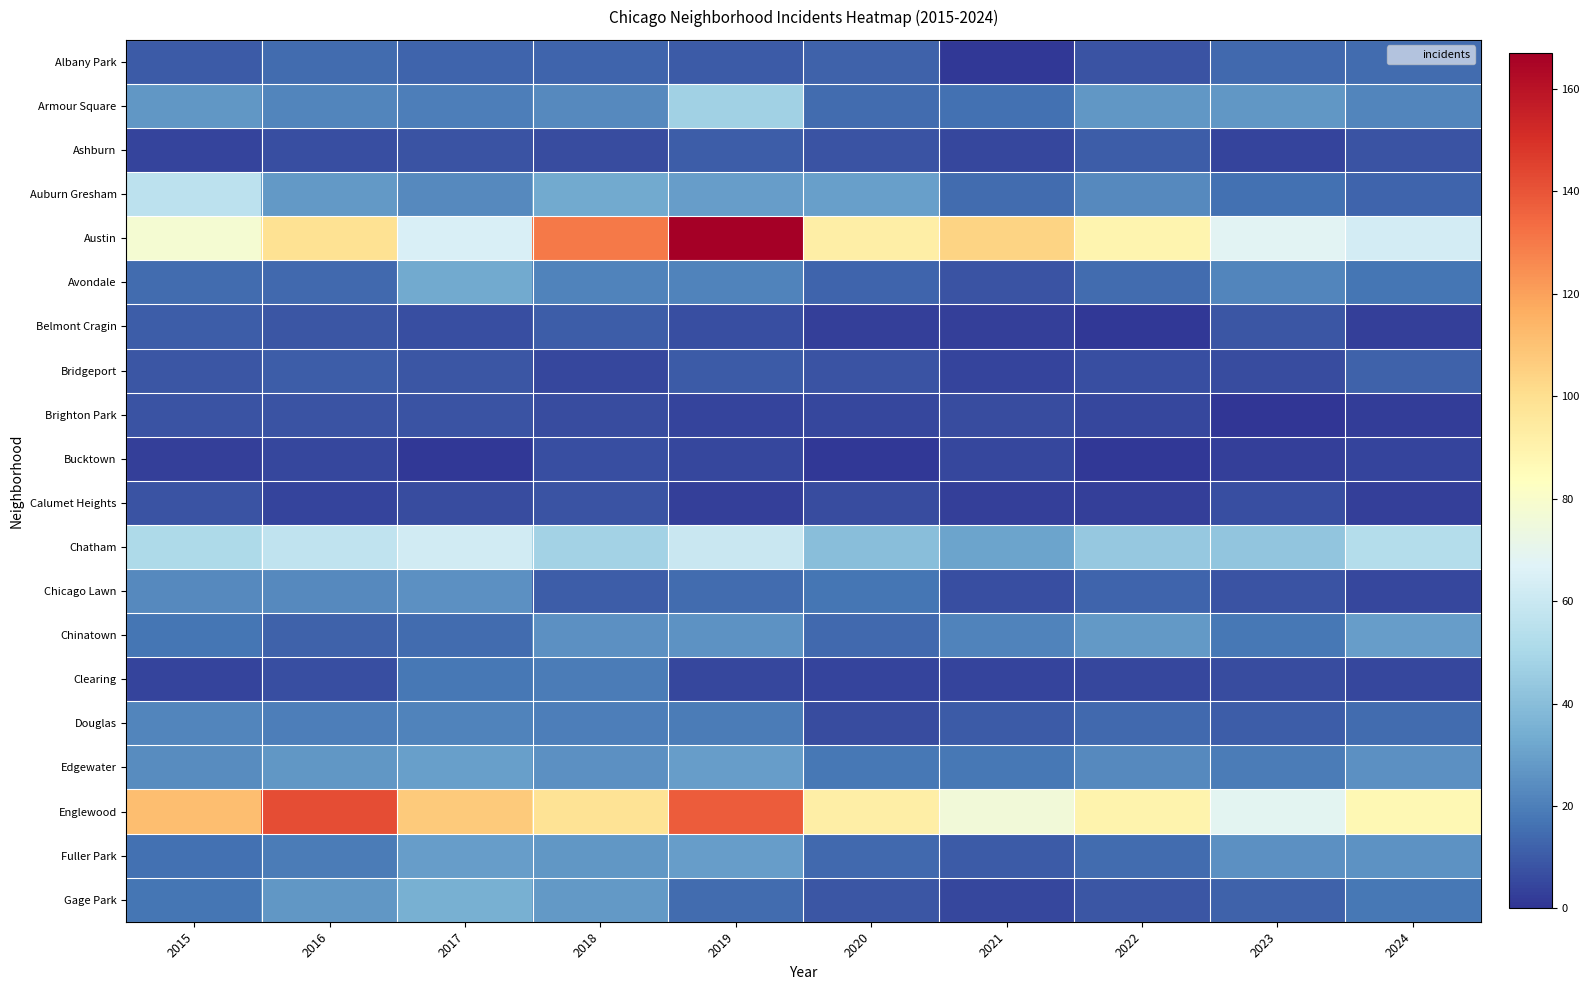

How many series are shown in this chart?

20